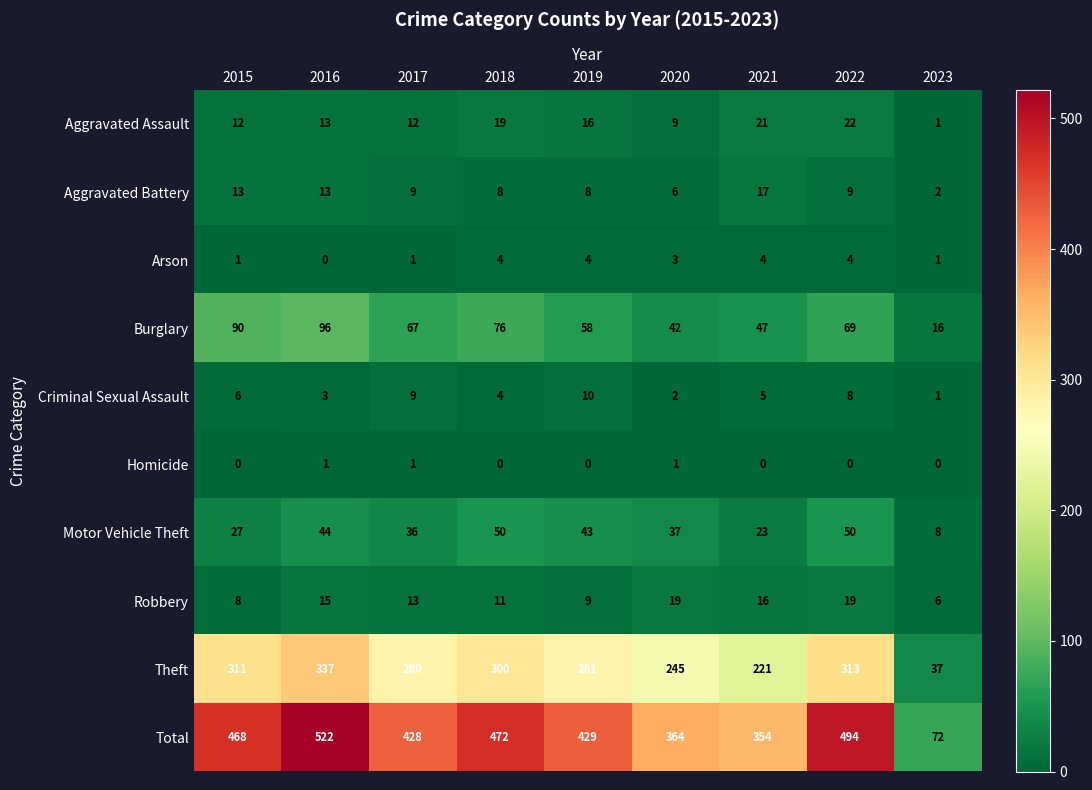

Read the Total value at 2018.

472